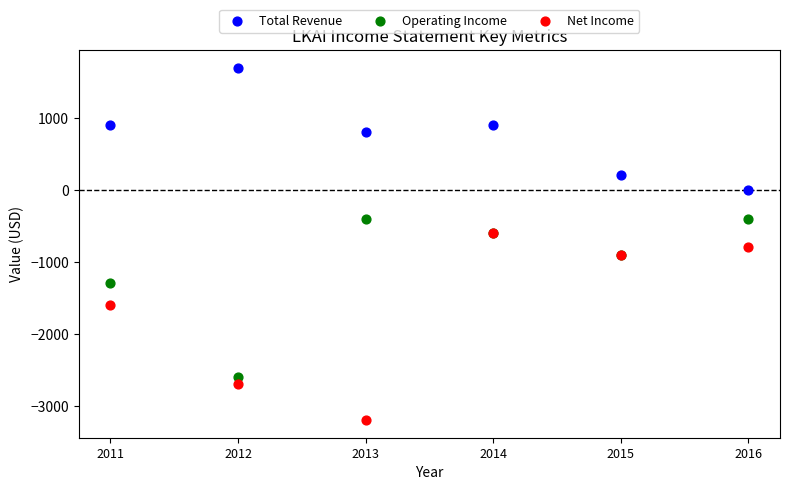

In the Net Income series, what Y value is closest to -1900?

-1600